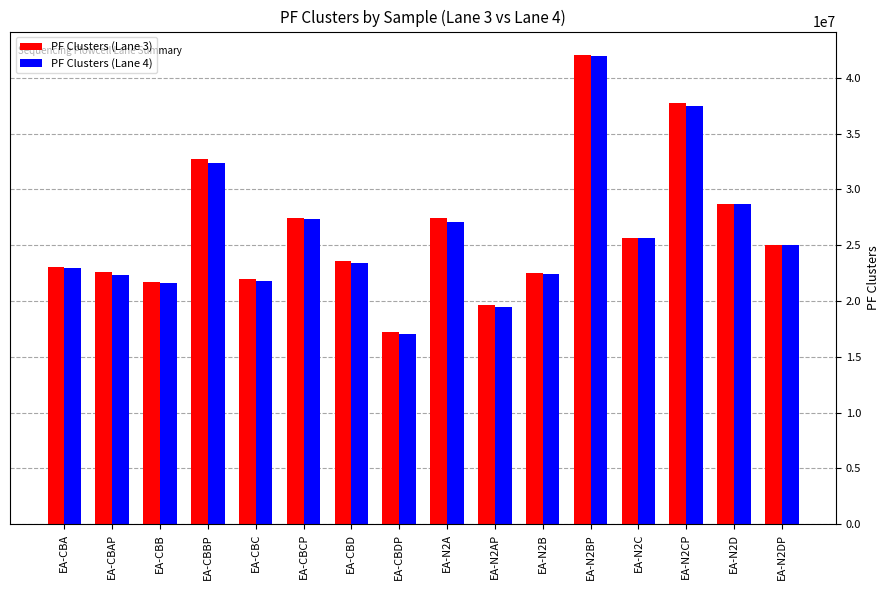

True or false: PF Clusters (Lane 4) has a value of 22403041 at EA-N2B.

True